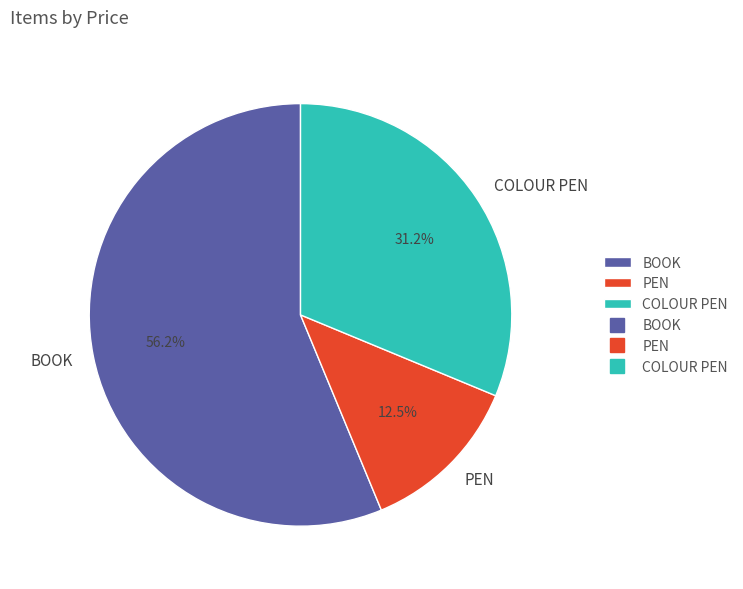

What percentage is the BOOK slice, to the nearest percent?

56%